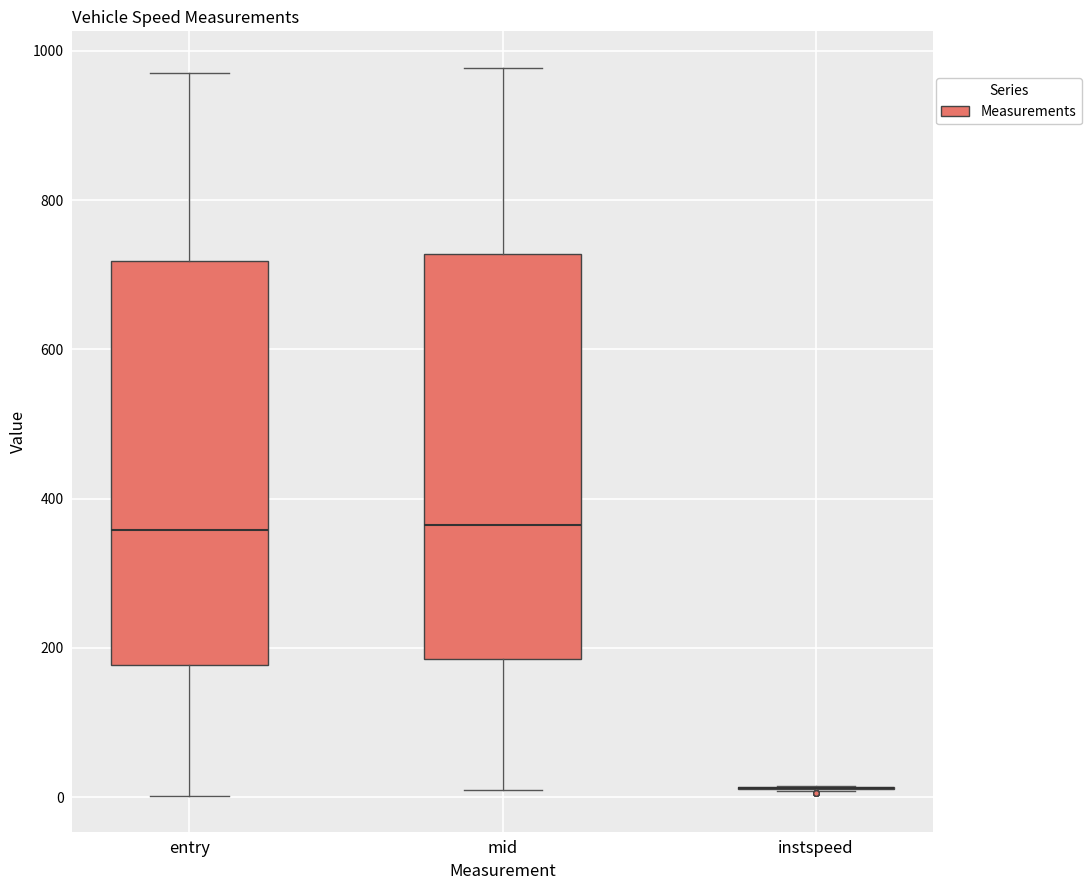

Reading left to right, transcribe this box plot: for each box, give where its median line is, the range the box spans, and where its two whiskers end, as read against the y-axis. The values are not printed on the chart, so give them approximately, as read against the axis.

entry: median 360, box 180 to 720, whiskers 0 to 980
mid: median 360, box 180 to 720, whiskers 0 to 980
instspeed: box collapsed to a line at 20, whiskers 0 to 20